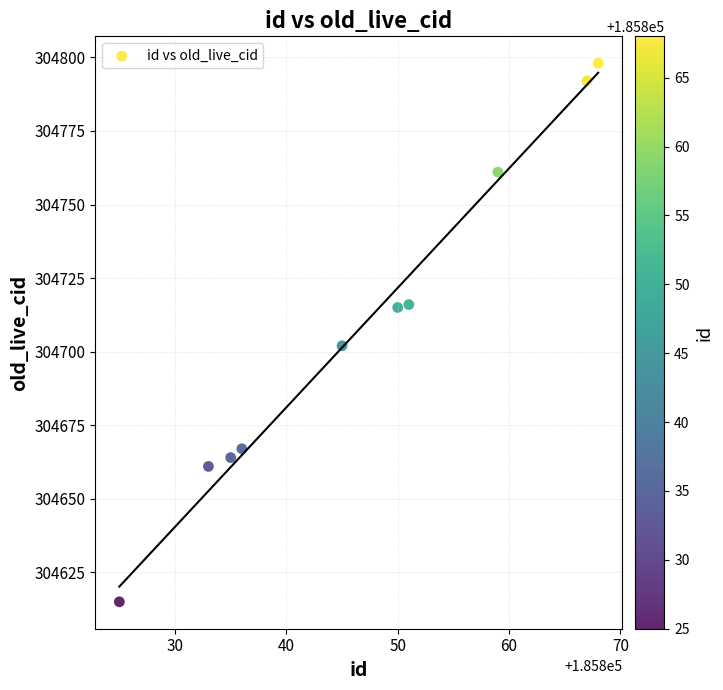

What is the range of X values (max minus min)?

43